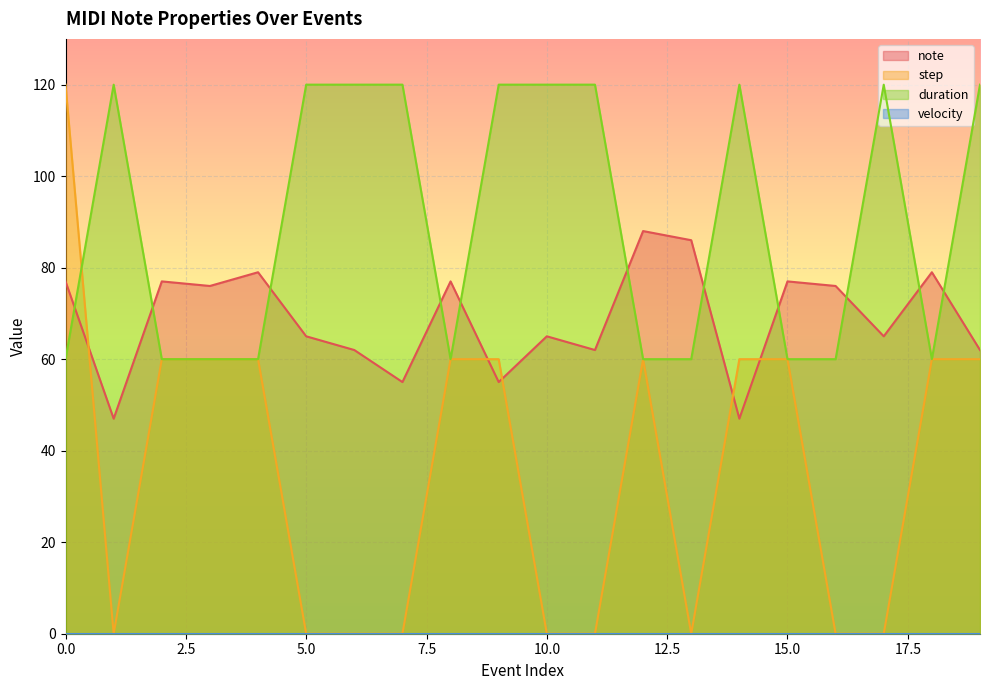

In duration, how many points are lower than both neighbors (excluding endpoints)?

2